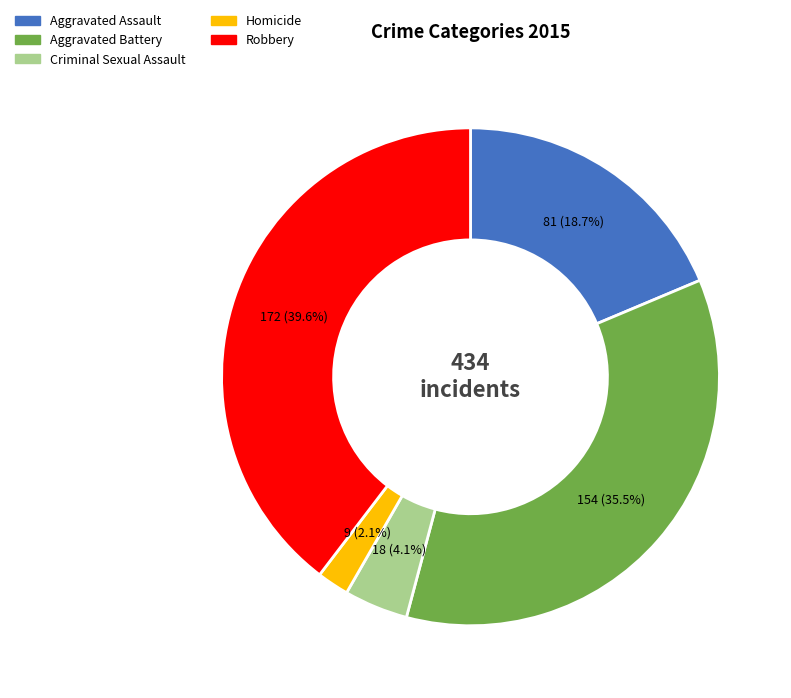

Count the number of slices in the pie.

5